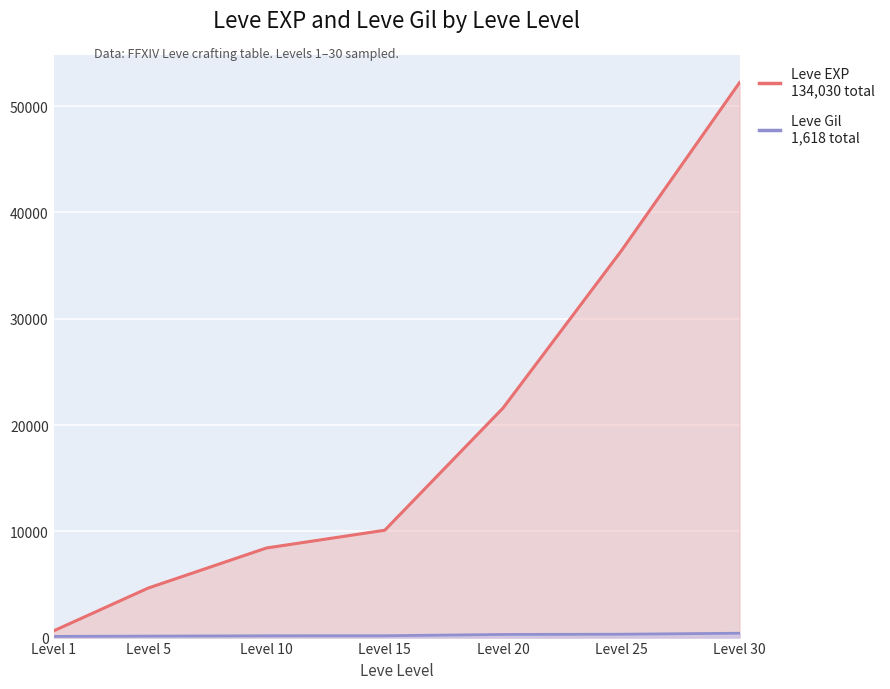

Rank the series at Level 1 from highest to lowest value.

Leve EXP, Leve Gil